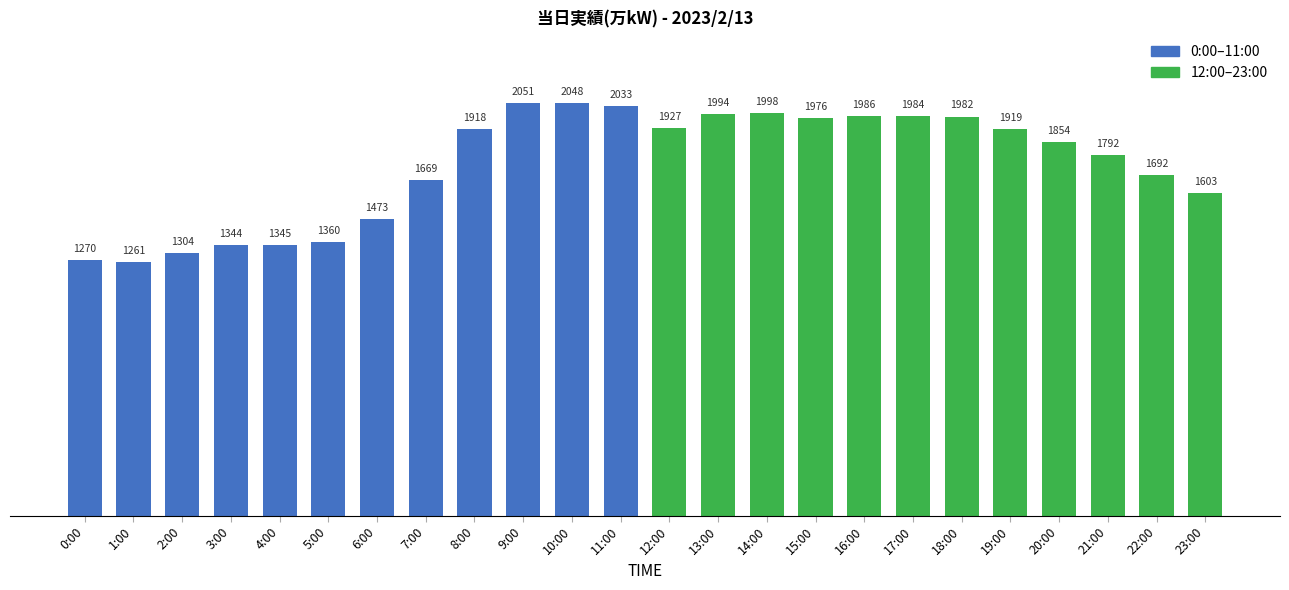

What is the ratio of the value at 19:00 to the value at 14:00?

1.0